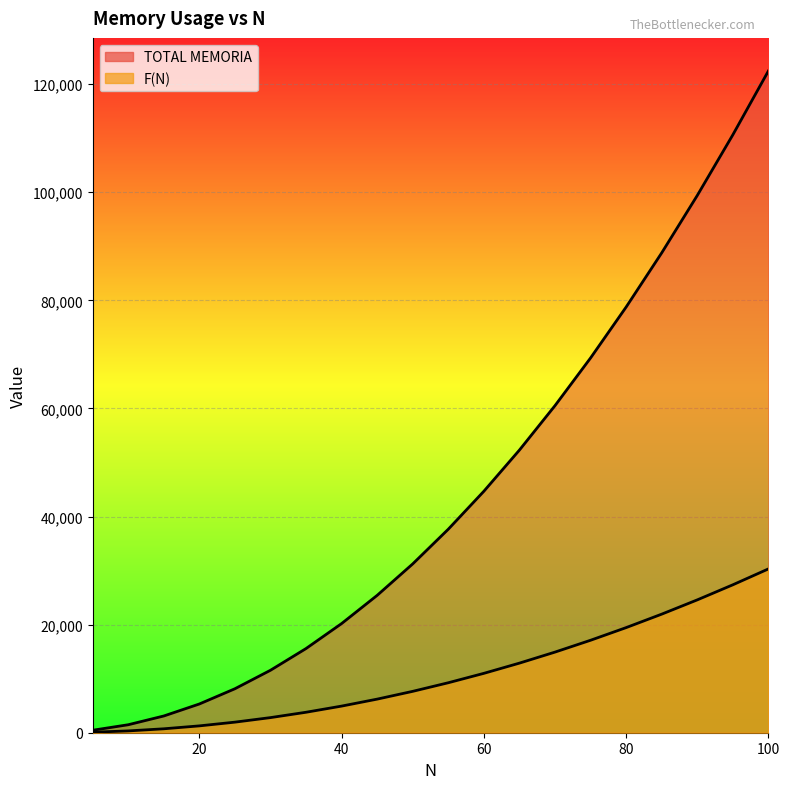

Which category has the lowest value across all series?

5